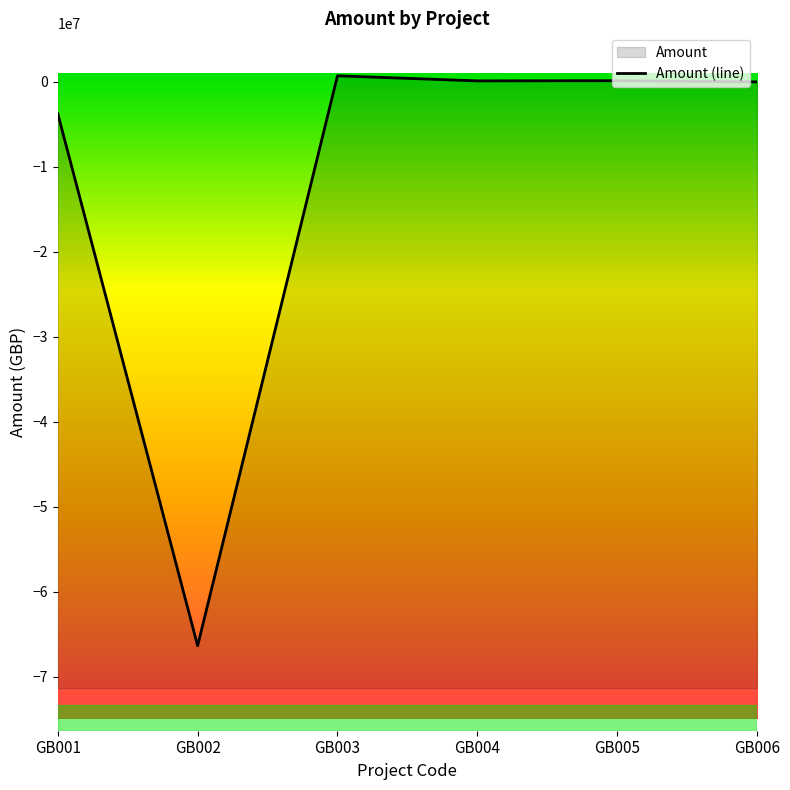

List the labels in order of value, smallest first.

GB002, GB001, GB006, GB004, GB005, GB003